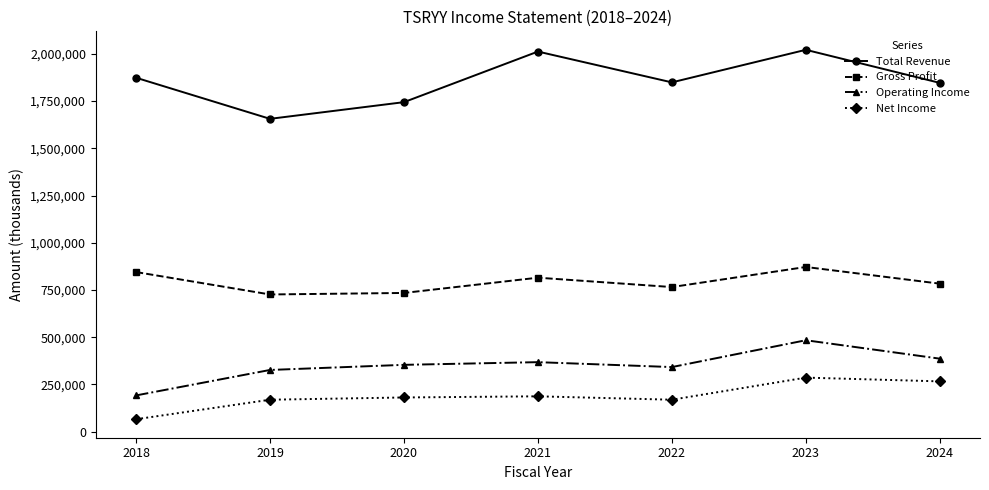

Count the number of categories in the chart.

7